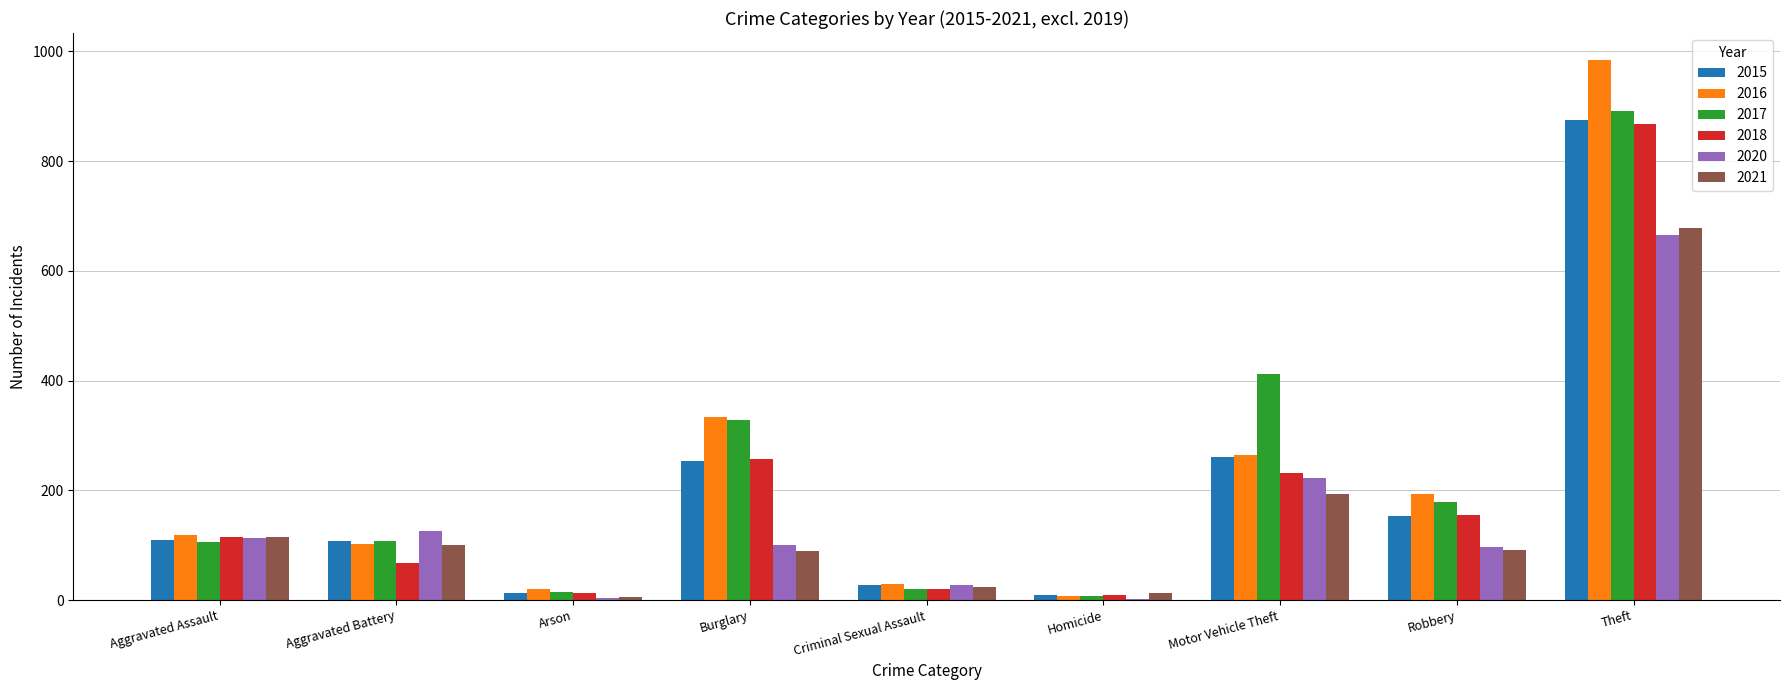

At which label is 2016 closest to 495?

Burglary